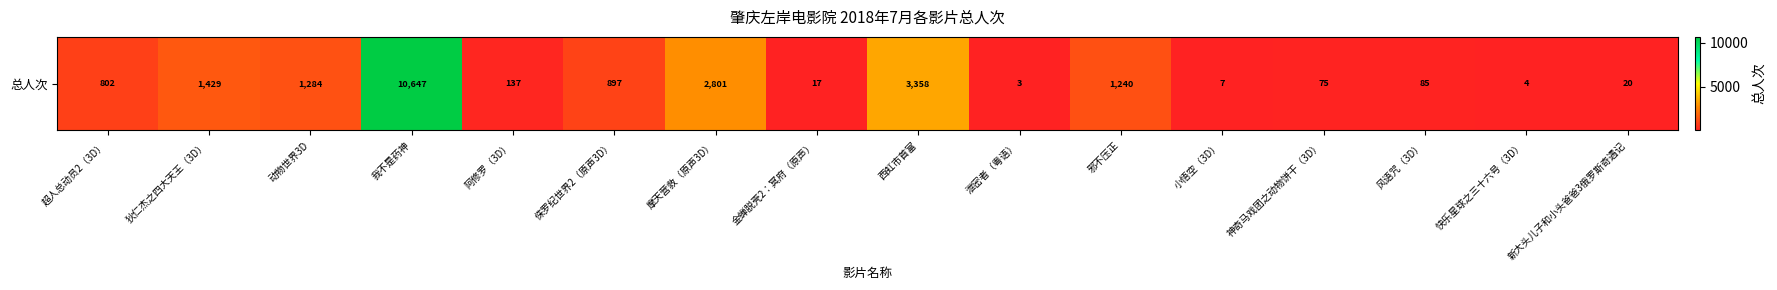

What is the difference between the maximum and minimum values?

10644